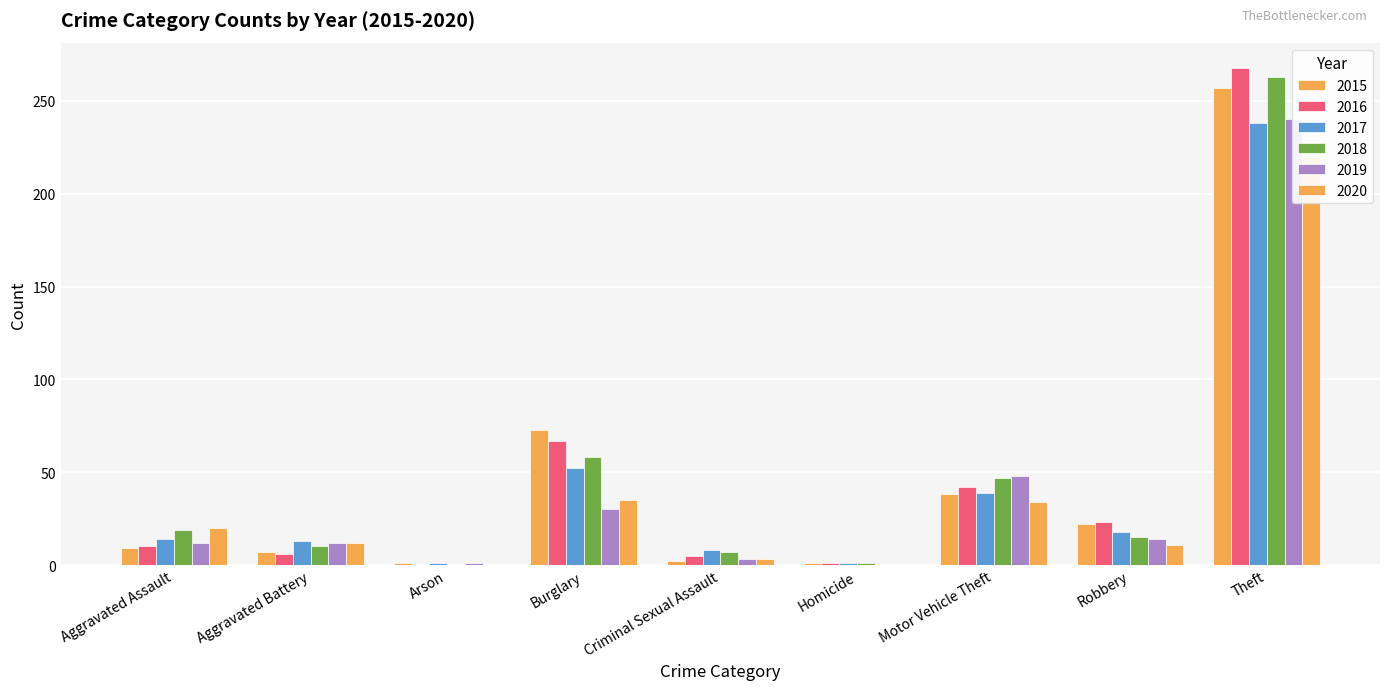

Does the chart contain stacked bars?

No